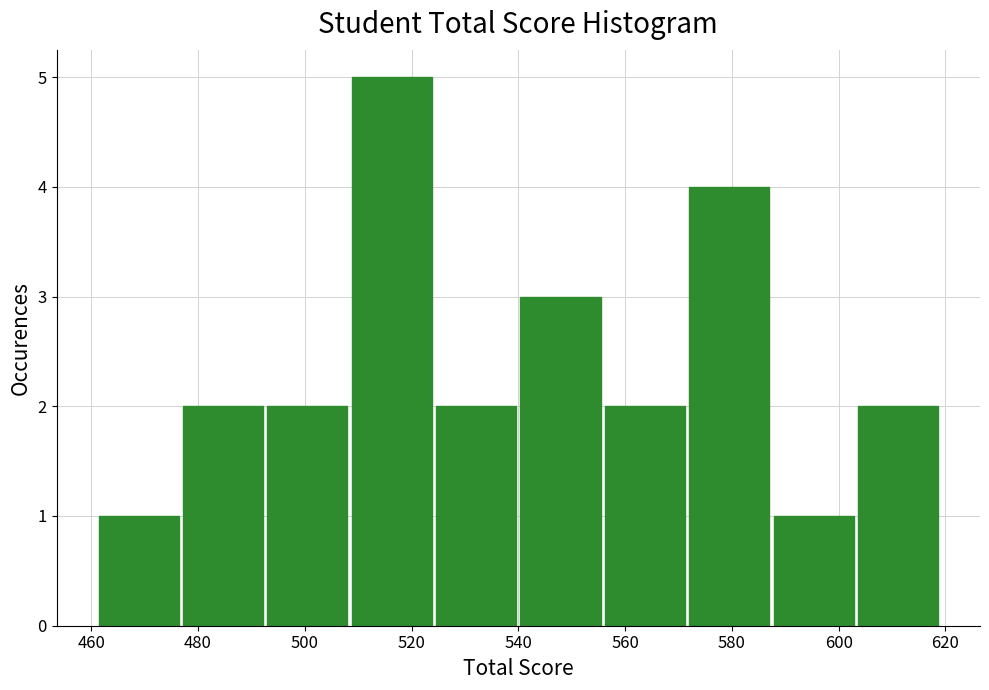

Reading left to right, transcribe this chart: for each bar, give the range it covers on the x-axis and its height. Neither the bar edges nor the heights are printed on the chart, so give them approximately, as read against the axes.

461.0 to 476.8: 1
476.8 to 492.6: 2
492.6 to 508.4: 2
508.4 to 524.2: 5
524.2 to 540.0: 2
540.0 to 555.8: 3
555.8 to 571.6: 2
571.6 to 587.4: 4
587.4 to 603.2: 1
603.2 to 619.0: 2